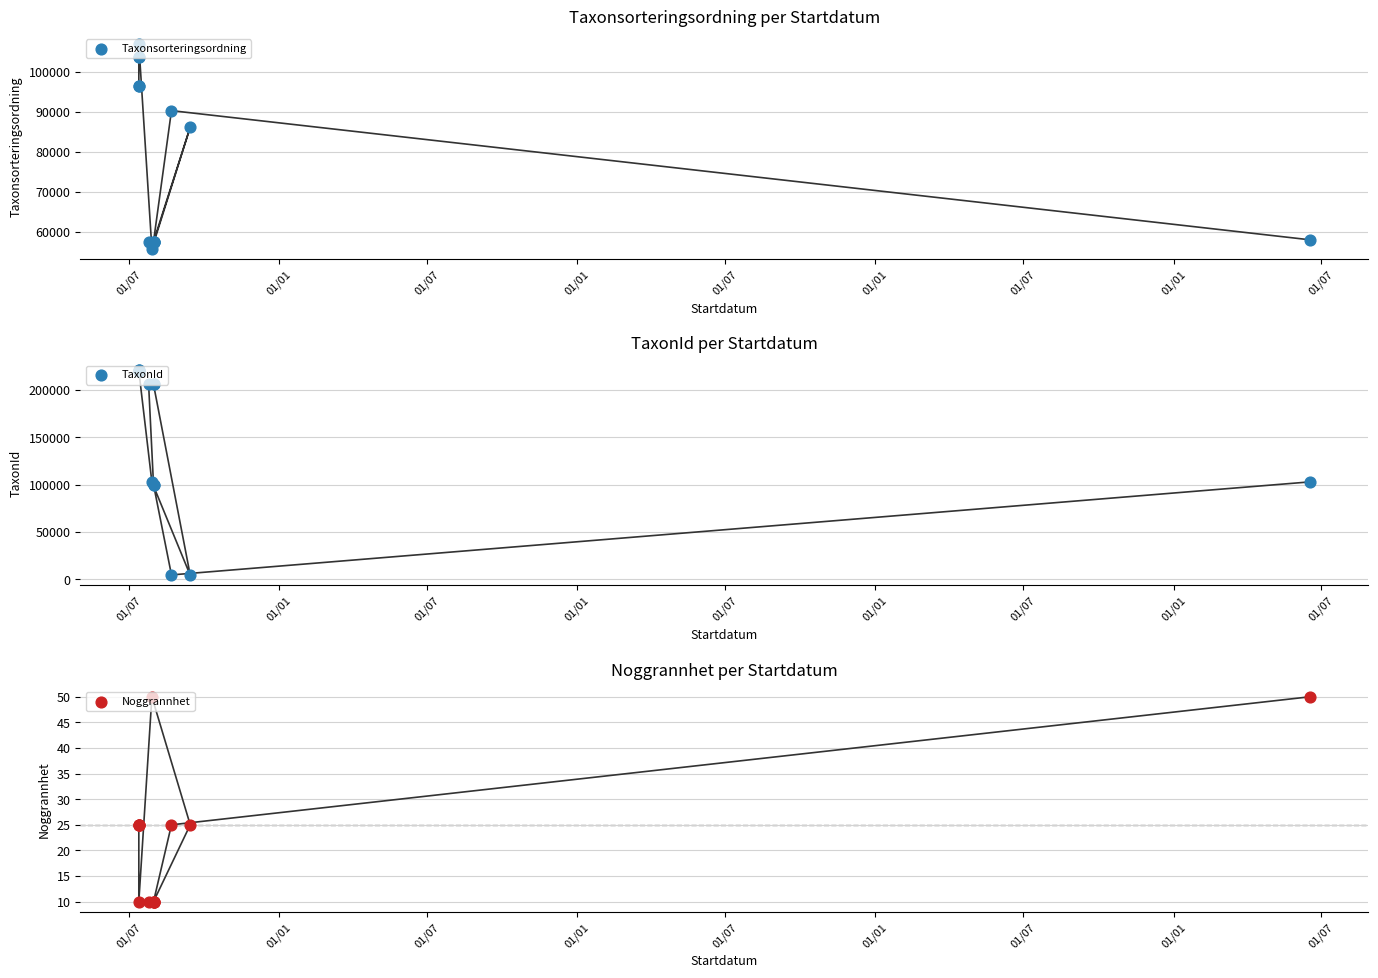

What is the total value across all series at 01/01?

316270